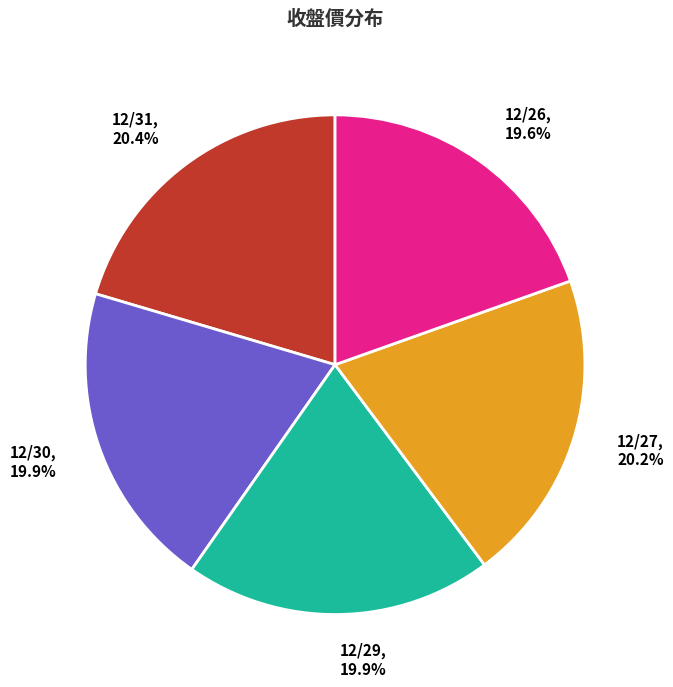

Does 12/29 represent more than half of the total?

No